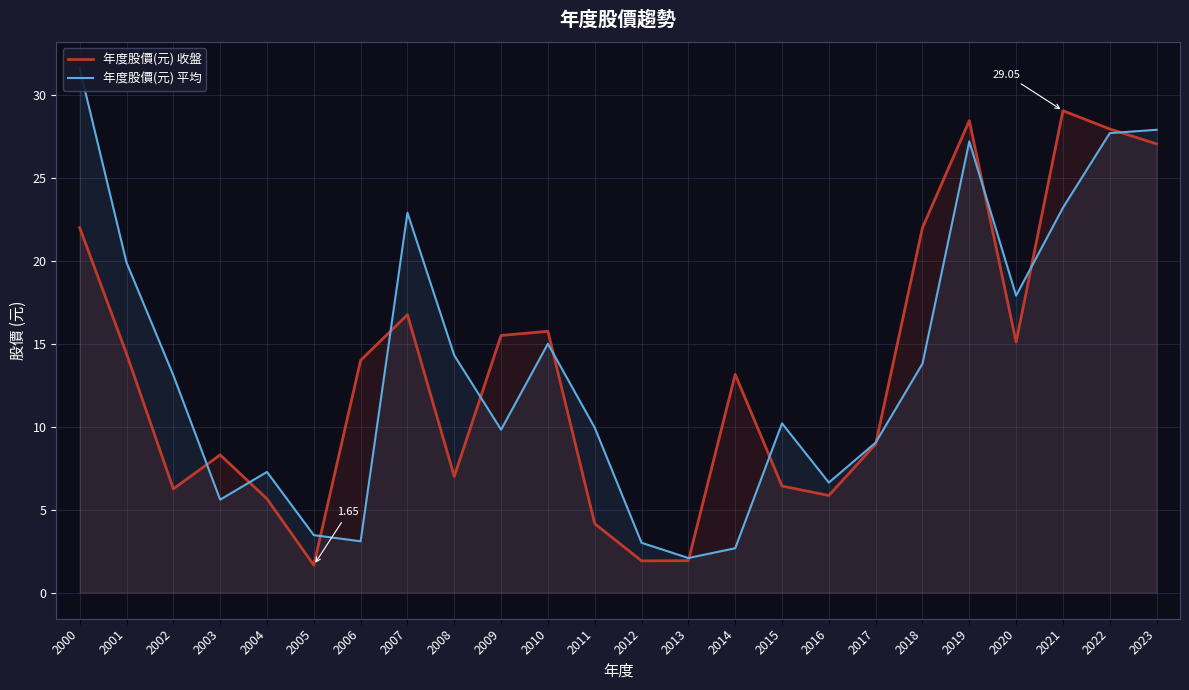

Where do 年度股價(元) 收盤 and 年度股價(元) 平均 first cross each other?

2002 and 2003